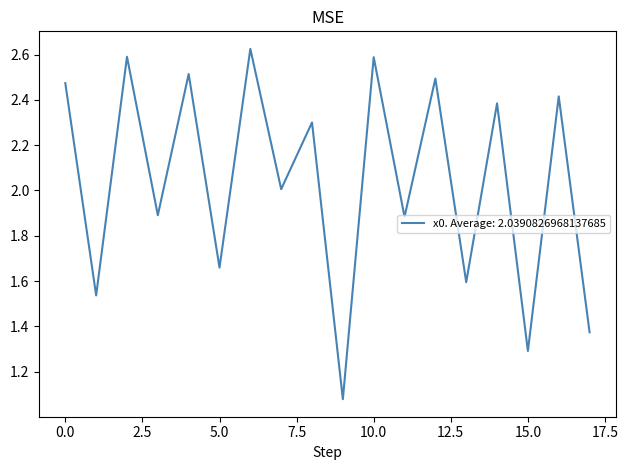

Reading left to right, list all the values displayed in this chart.

2.5	1.5	2.6	1.9	2.5	1.7	2.6	2.0	2.3	1.1	2.6	1.9	2.5	1.6	2.4	1.3	2.4	1.4